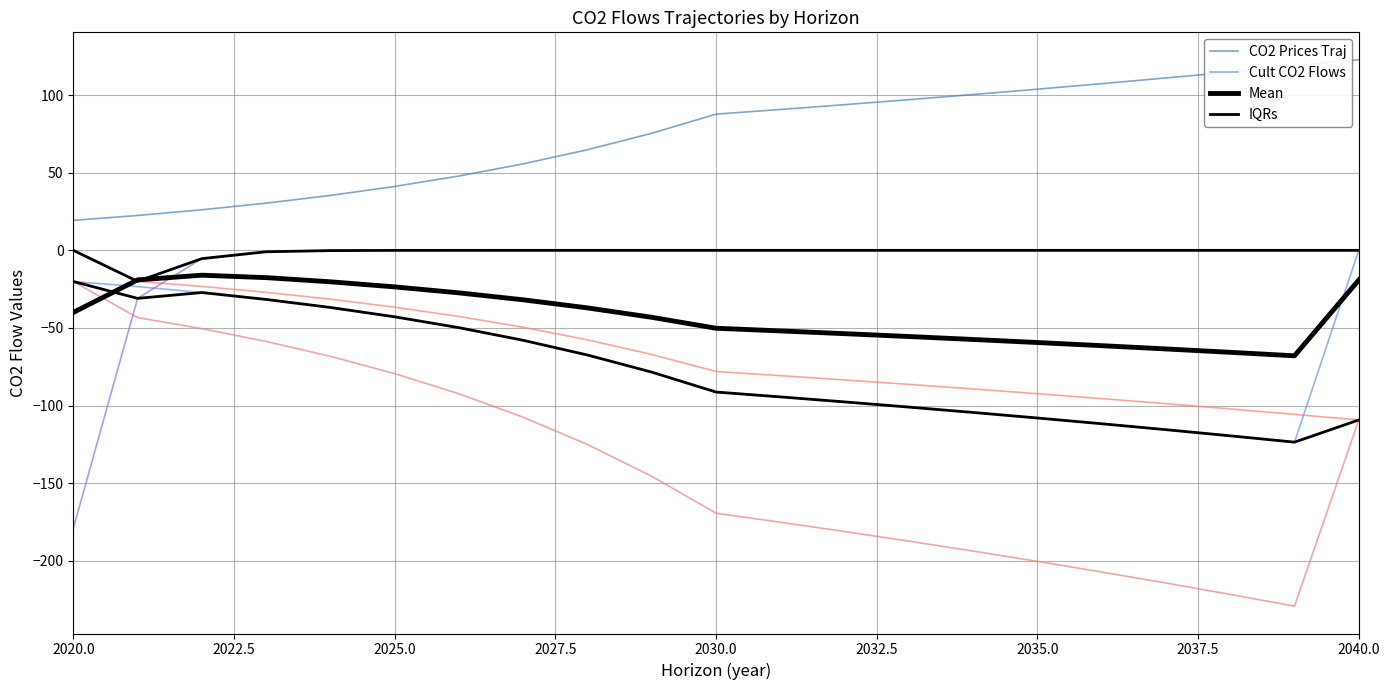

What is the approximate value of timed_proc_co2_flows_traj_values at 2037?

-98.8